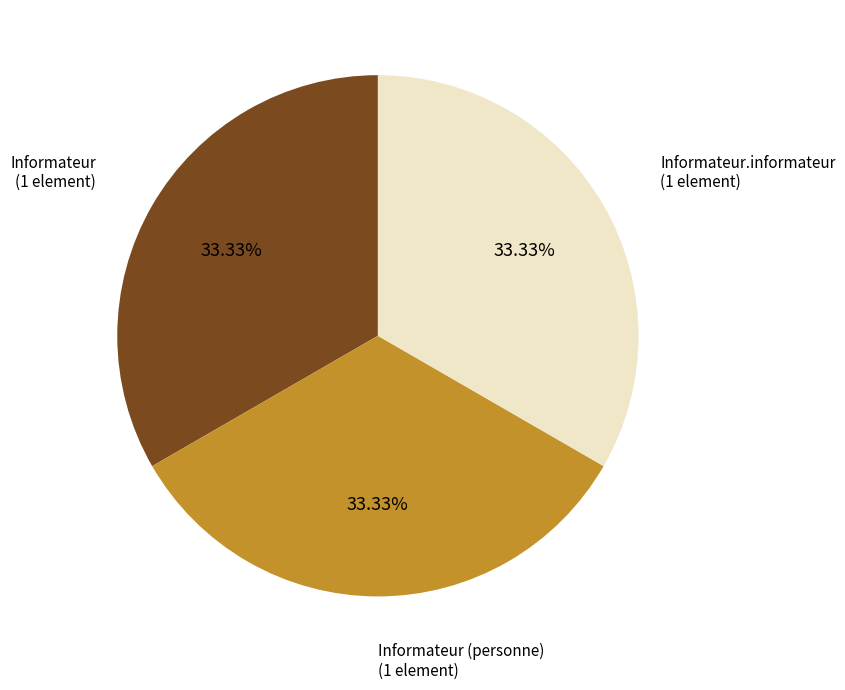

How much of the chart is everything except Informateur.informateur?

66.7%